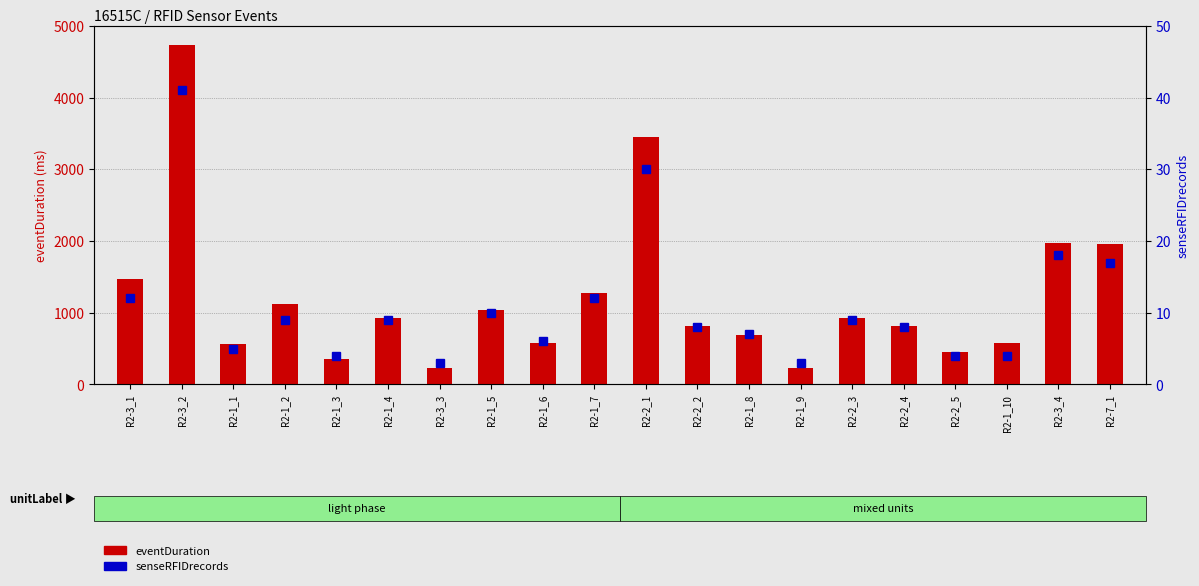

List the series in order of their overall mean, highest first.

eventDuration, senseRFIDrecords